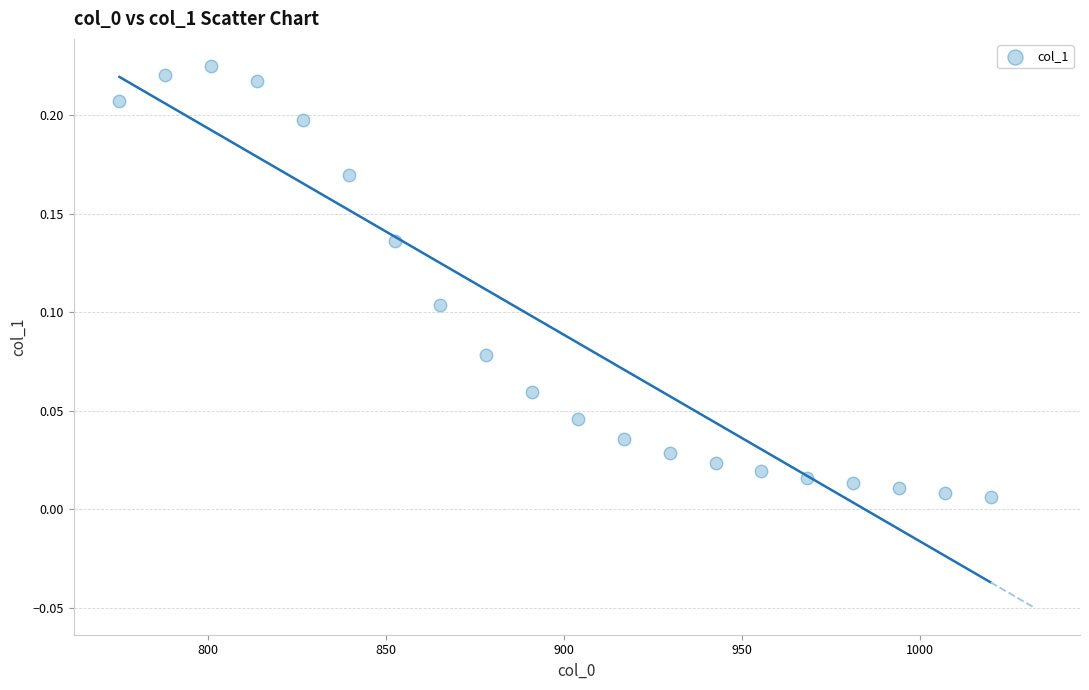

What is the range of X values (max minus min)?

245.0